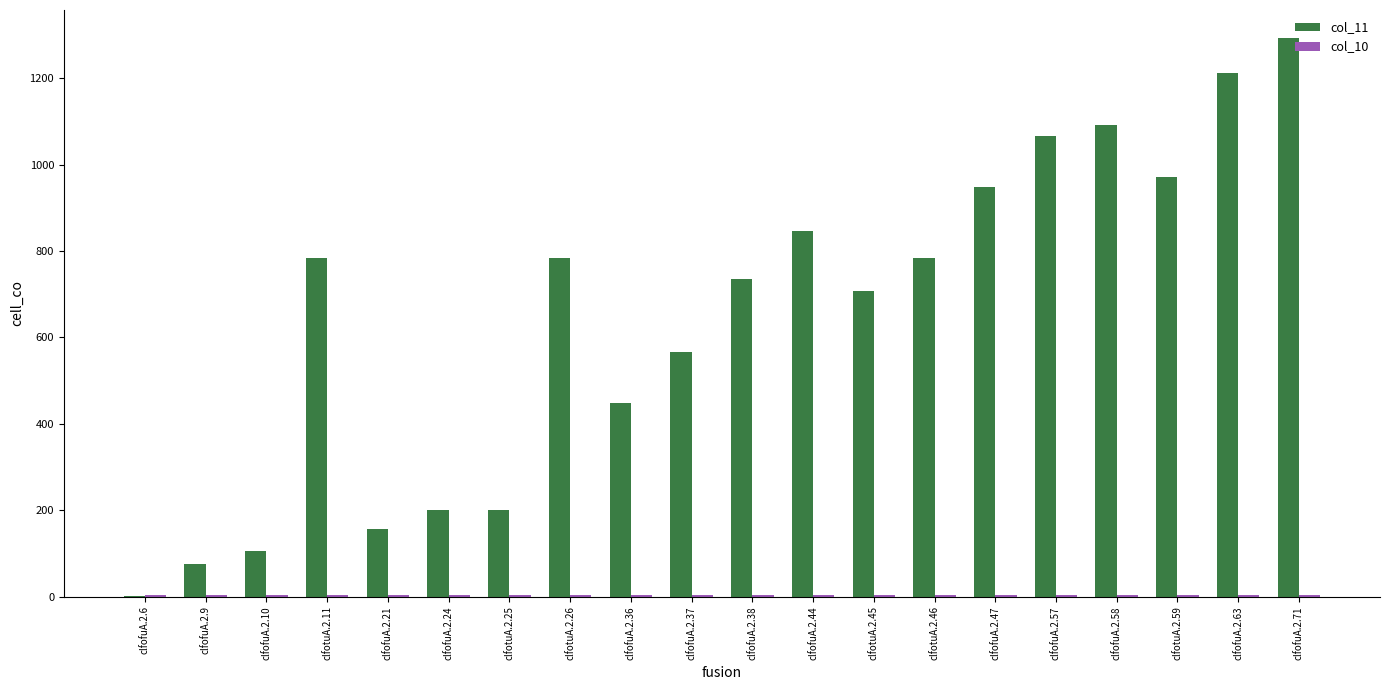

The value of col_11 at clfotuA.2.26 is 784. True or false?

True